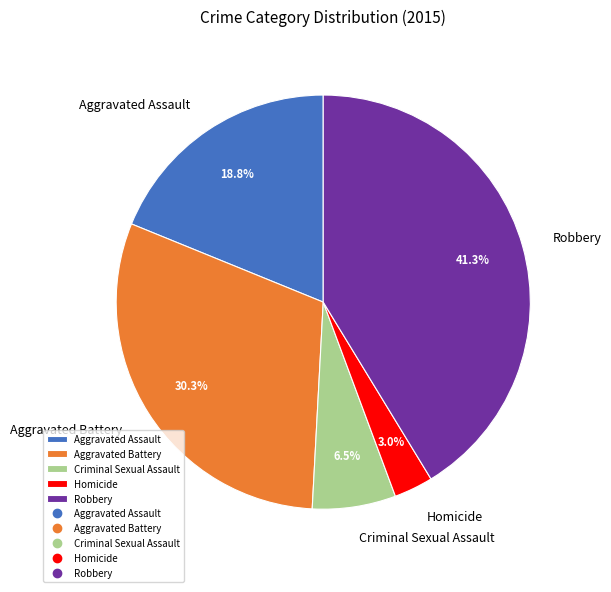

Count the number of slices in the pie.

5